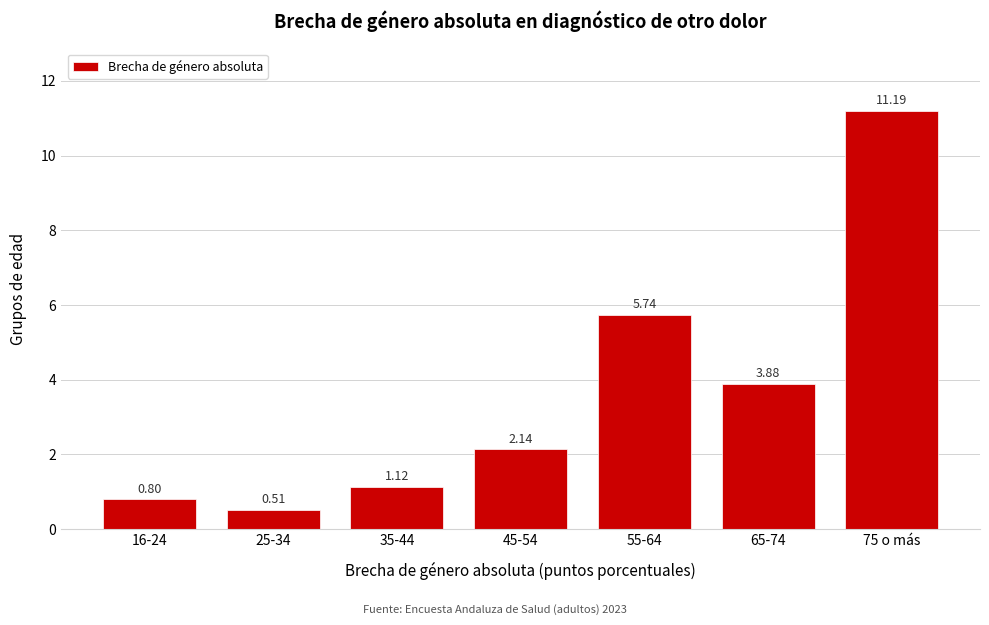

What is the difference between the second highest and second lowest values?

4.9